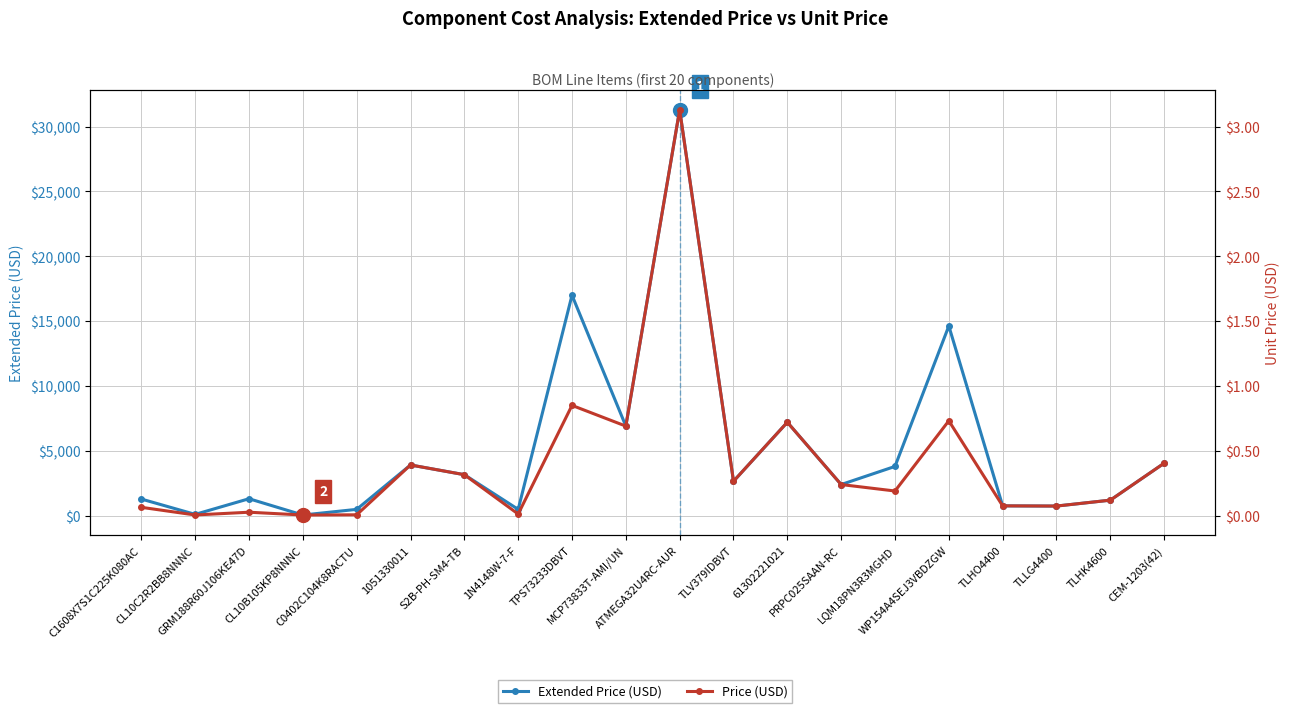

How many interior local peaks does the Price (USD) series have?

6